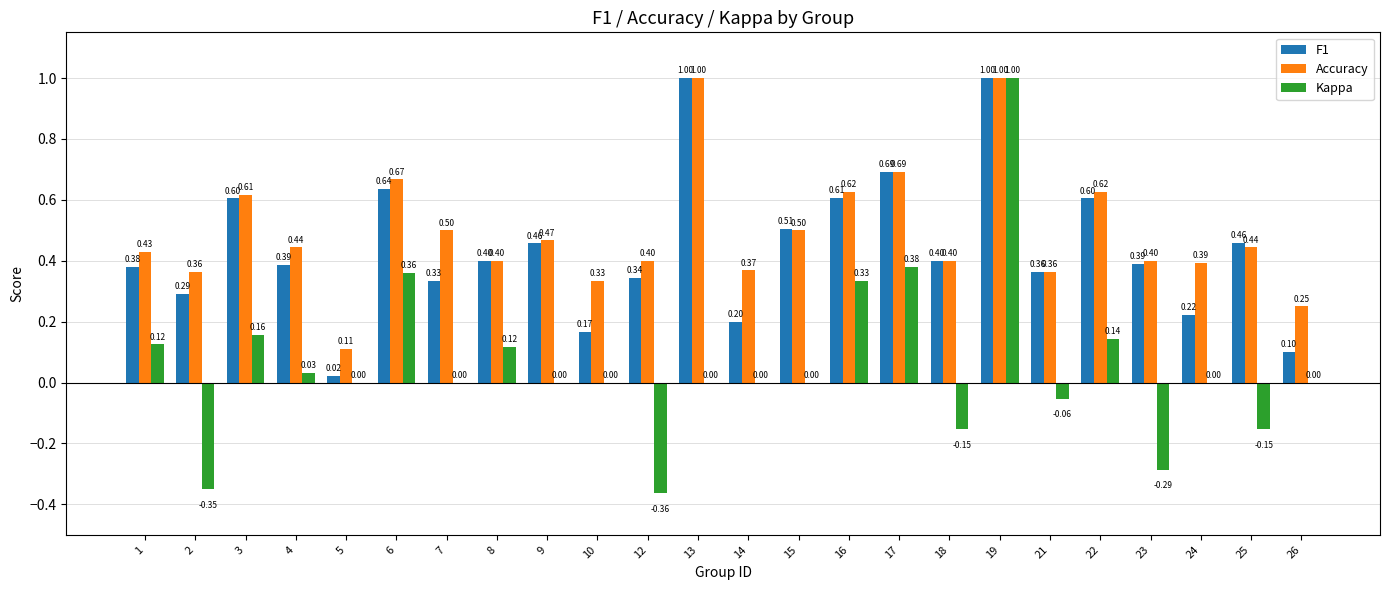

What is the sum of the Accuracy values at 2 and 9?

0.8